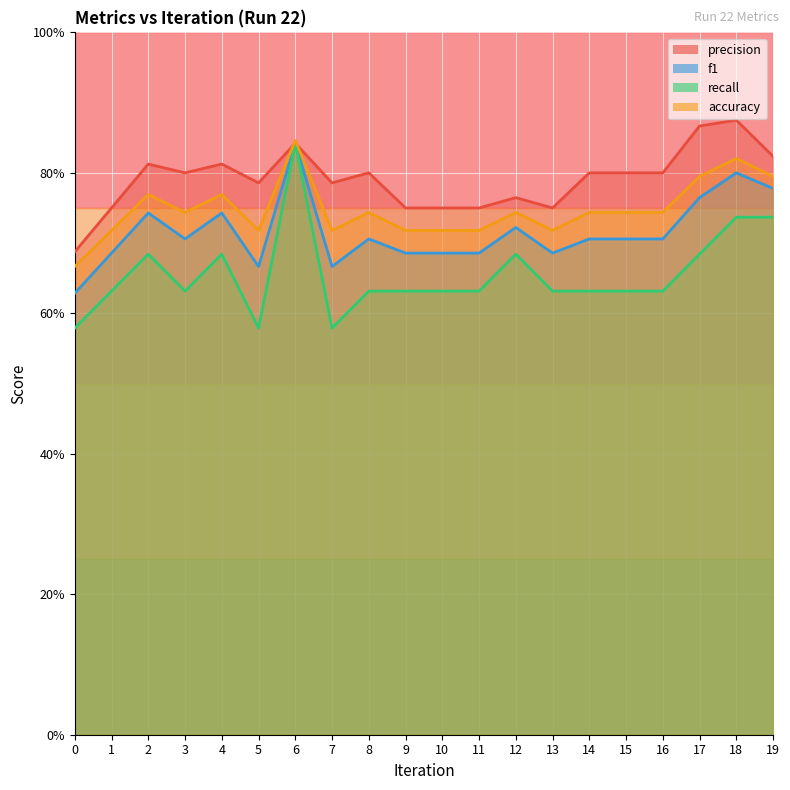

Reading left to right, extract all data points from this chart.

precision: 0.7	0.8	0.8	0.8	0.8	0.8	0.8	0.8	0.8	0.8	0.8	0.8	0.8	0.8	0.8	0.8	0.8	0.9	0.9	0.8
f1: 0.6	0.7	0.7	0.7	0.7	0.7	0.8	0.7	0.7	0.7	0.7	0.7	0.7	0.7	0.7	0.7	0.7	0.8	0.8	0.8
recall: 0.6	0.6	0.7	0.6	0.7	0.6	0.8	0.6	0.6	0.6	0.6	0.6	0.7	0.6	0.6	0.6	0.6	0.7	0.7	0.7
accuracy: 0.7	0.7	0.8	0.7	0.8	0.7	0.8	0.7	0.7	0.7	0.7	0.7	0.7	0.7	0.7	0.7	0.7	0.8	0.8	0.8